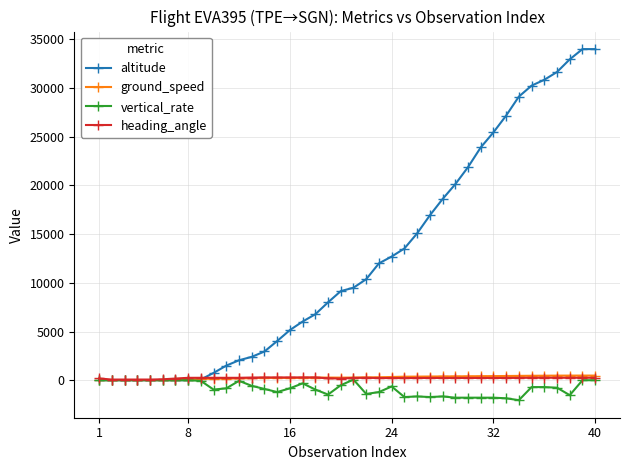

After their last crossing, which series has the higher values: ground_speed or altitude?

altitude